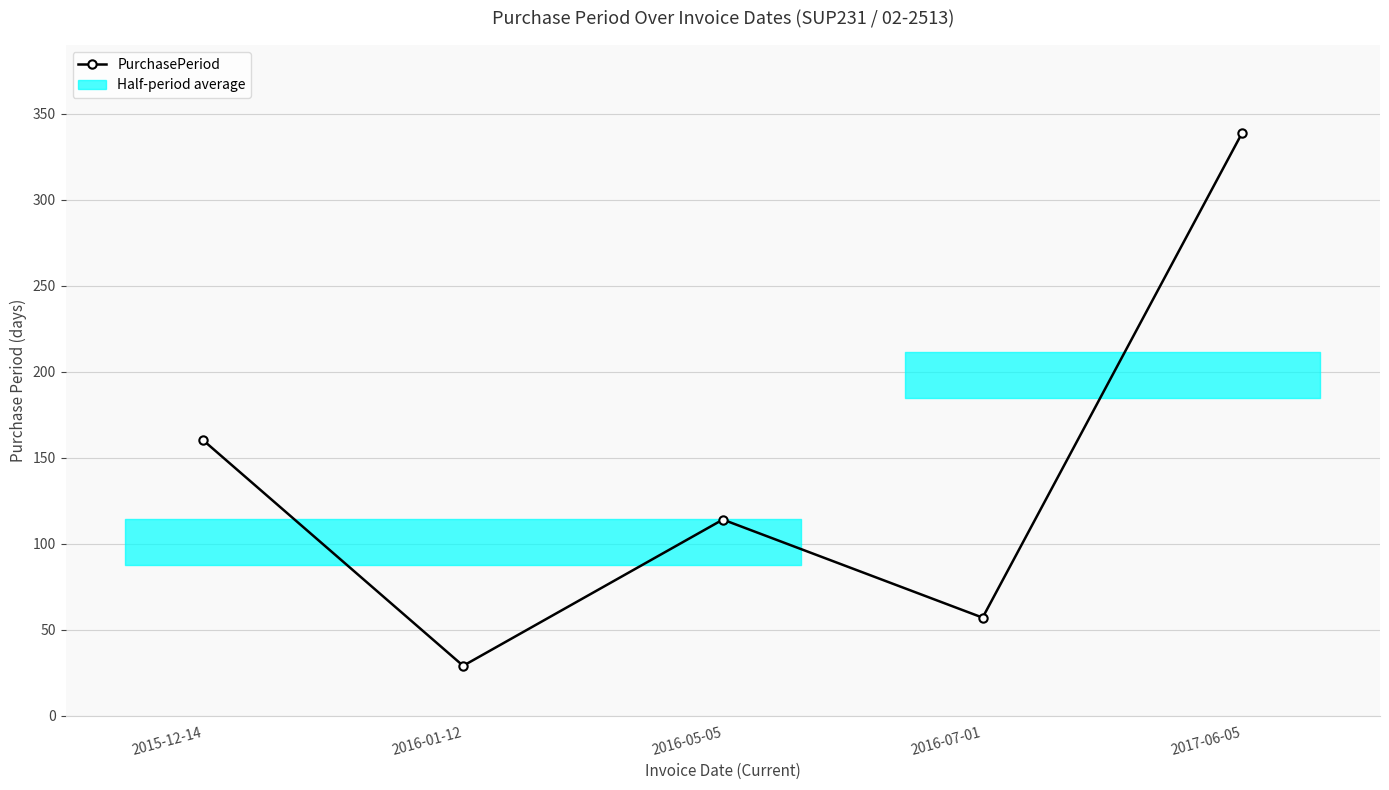

Does the chart display data point markers on the line(s)?

Yes